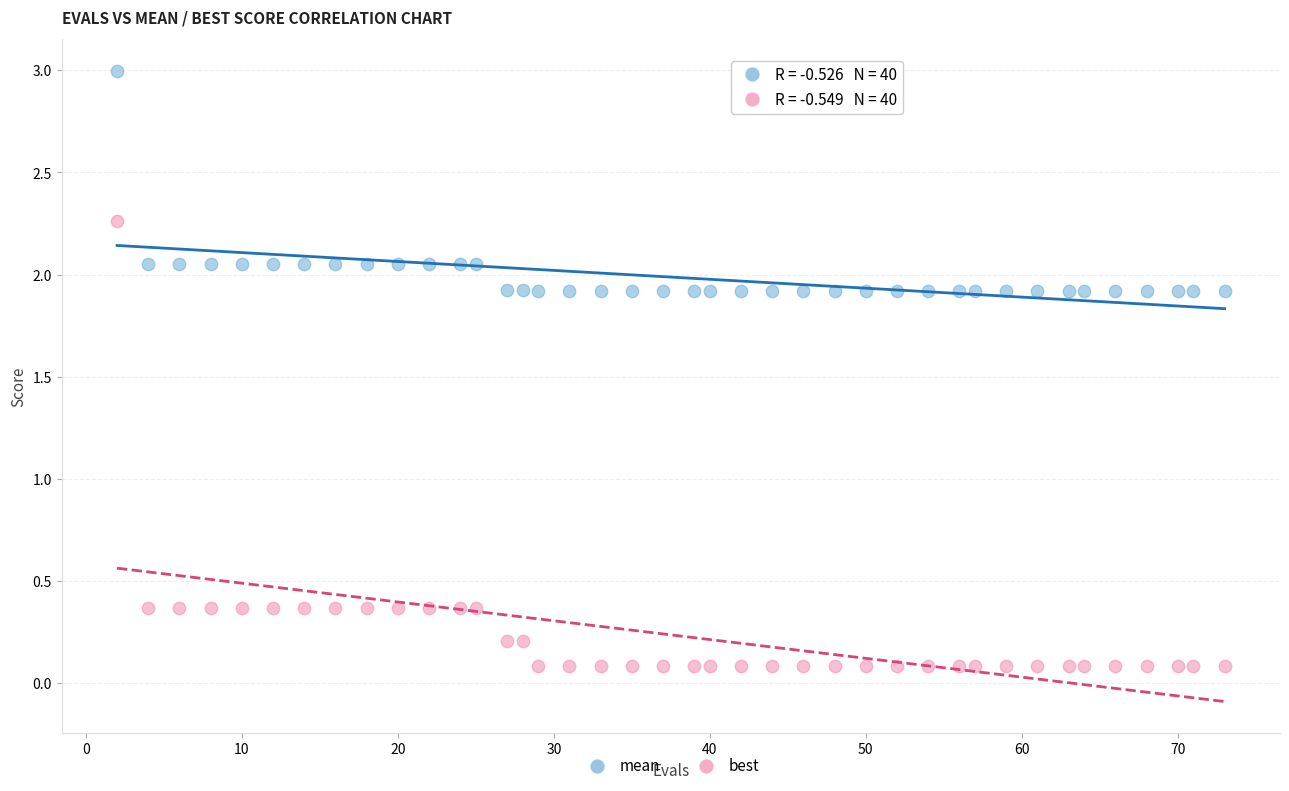

Across all data points, what is the range of Y values (max minus min)?

2.9